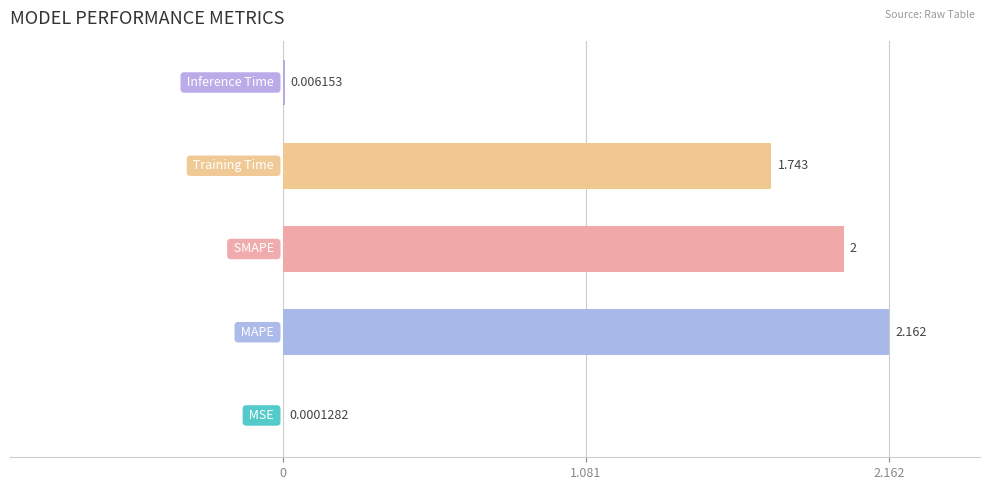

Are the bars horizontal?

Yes